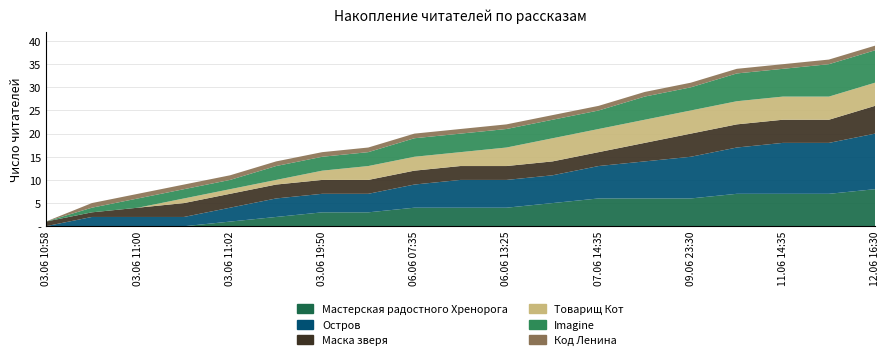

Reading left to right, extract all data points from this chart.

Мастерская радостного Хренорога: 0	0	0	0	1	2	3	3	4	4	4	5	6	6	6	7	7	7	8
Остров: 0	2	2	2	3	4	4	4	5	6	6	6	7	8	9	10	11	11	12
Маска зверя: 1	1	2	3	3	3	3	3	3	3	3	3	3	4	5	5	5	5	6
Товарищ Кот: 0	0	0	1	1	1	2	3	3	3	4	5	5	5	5	5	5	5	5
Imagine: 0	1	2	2	2	3	3	3	4	4	4	4	4	5	5	6	6	7	7
Код Ленина: 0	1	1	1	1	1	1	1	1	1	1	1	1	1	1	1	1	1	1